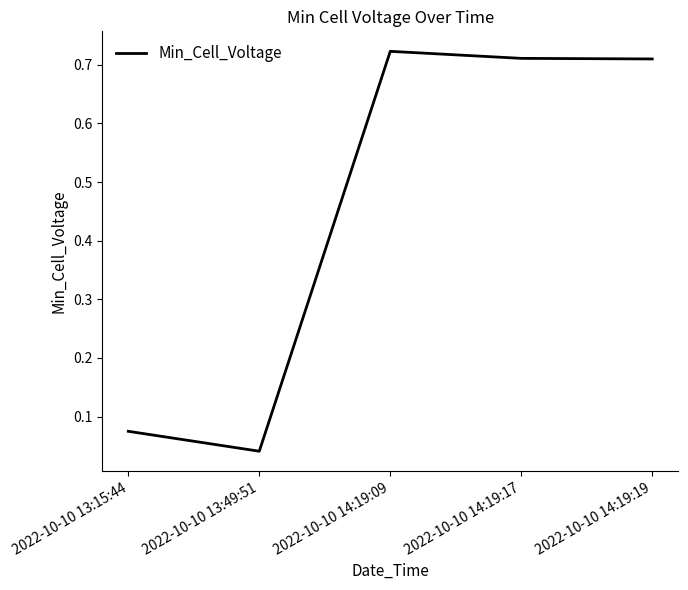

What is the sum of all values?

2.3